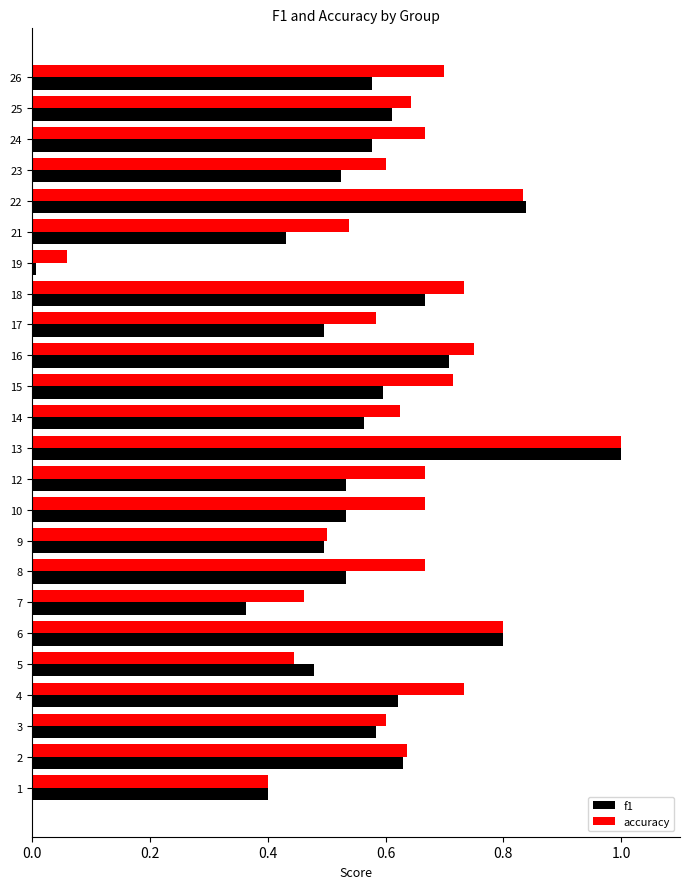

What is the total value across all series at 15?

1.3